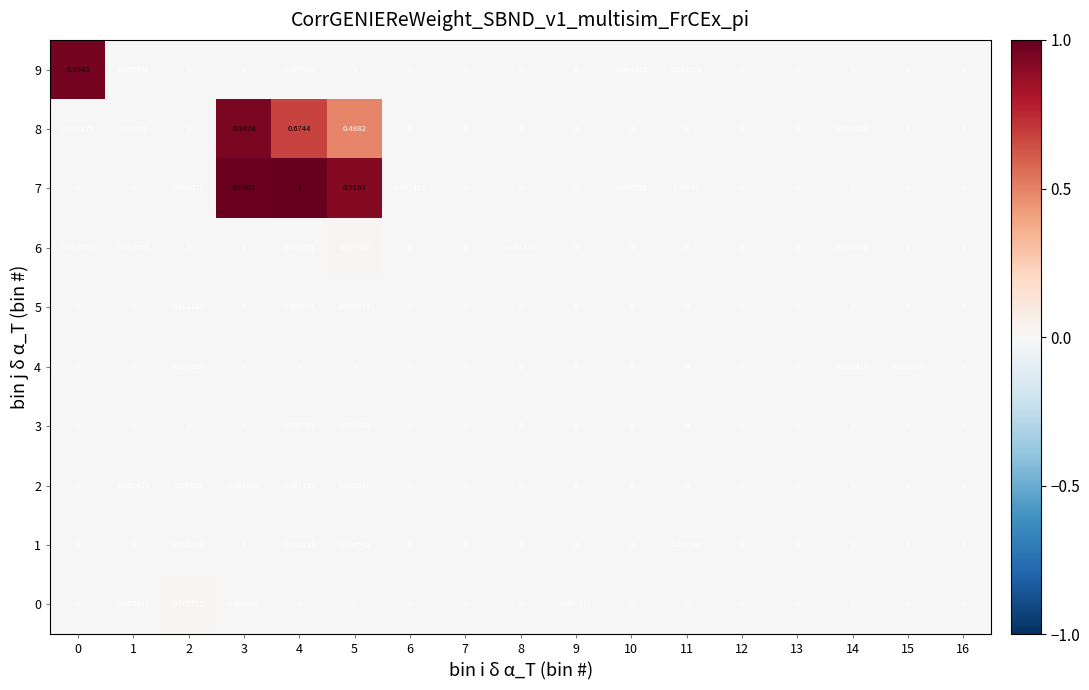

Is the value of 6 at 13 greater than the value of 5 at 4?

No